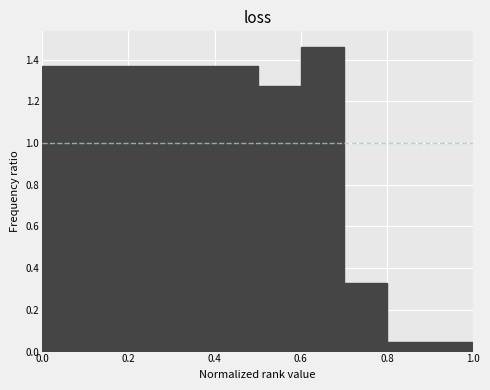

Reading left to right, list every bar in this chart as the range it spans on the x-axis followed by its height. The values are not printed on the chart, so give them approximately, as read against the axis.

0.0 to 0.1: 1.36
0.1 to 0.2: 1.36
0.2 to 0.3: 1.36
0.3 to 0.4: 1.36
0.4 to 0.5: 1.36
0.5 to 0.6: 1.28
0.6 to 0.7: 1.46
0.7 to 0.8: 0.34
0.8 to 0.9: 0.04
0.9 to 1.0: 0.04